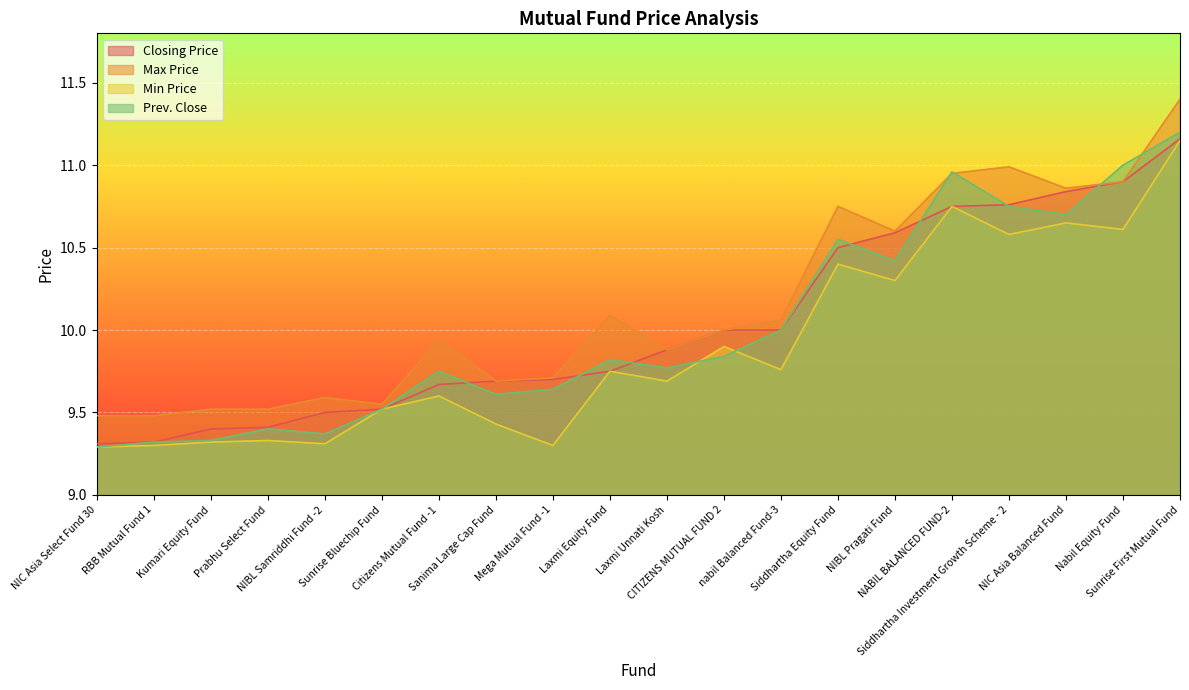

How many distinct data groups are displayed?

4